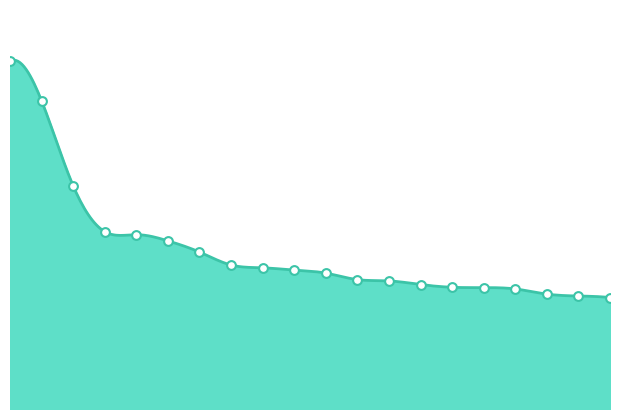

Which series has the largest total across all categories?

0.95-negative